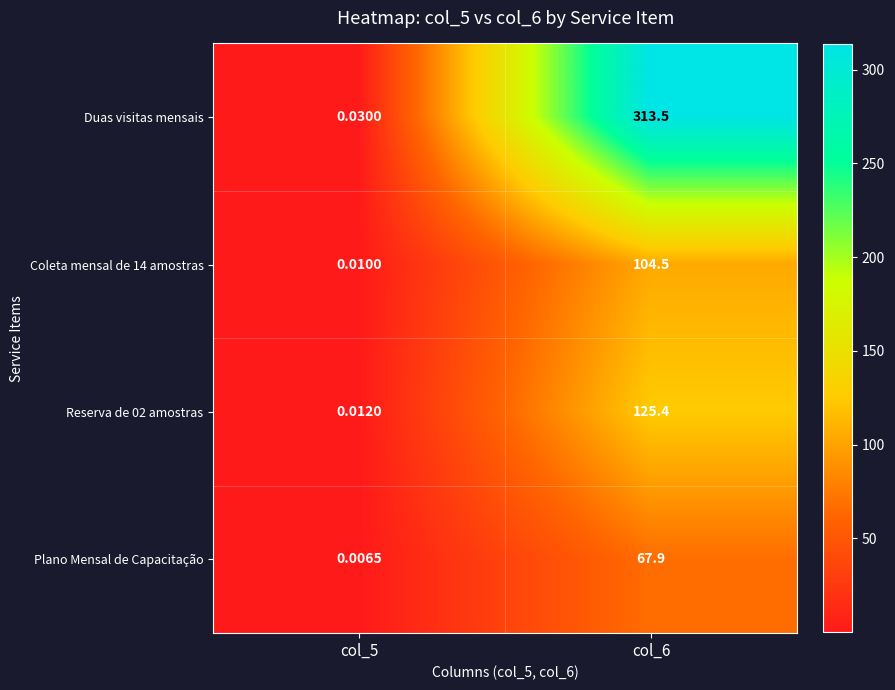

Which series has the largest total across all categories?

Duas visitas mensais